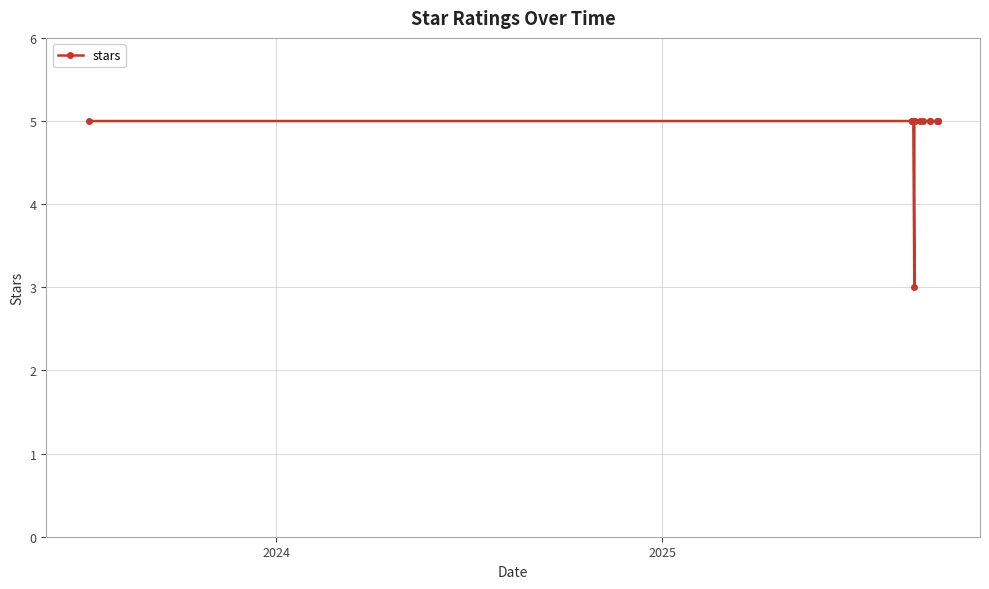

Is it true that the value at 2024 is 3?

False